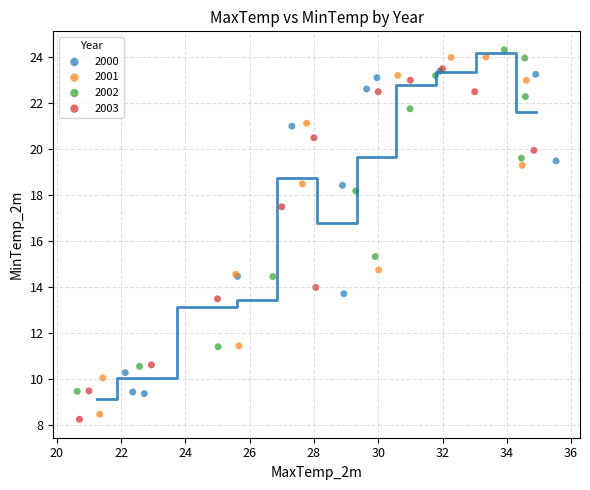

What are all the series names shown in the legend?

2000, 2001, 2002, 2003